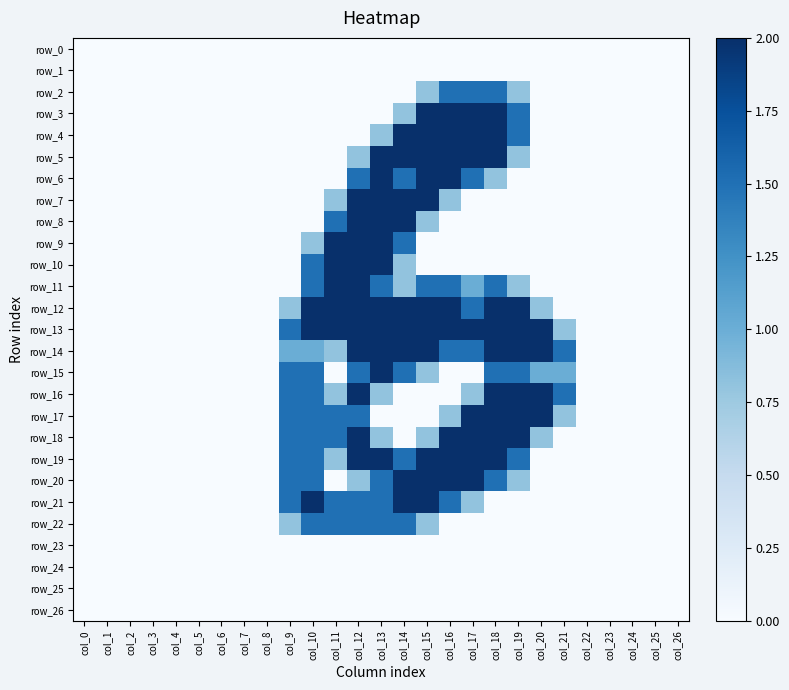

Between col_7 and col_14, which series saw the biggest shift?

row_4